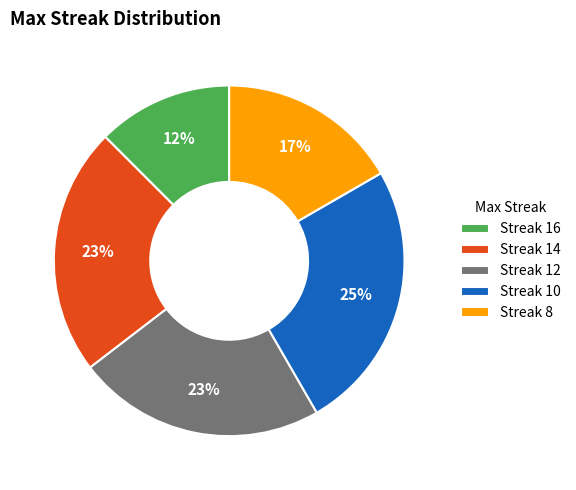

To the nearest percent, what is the average slice percentage?

20%